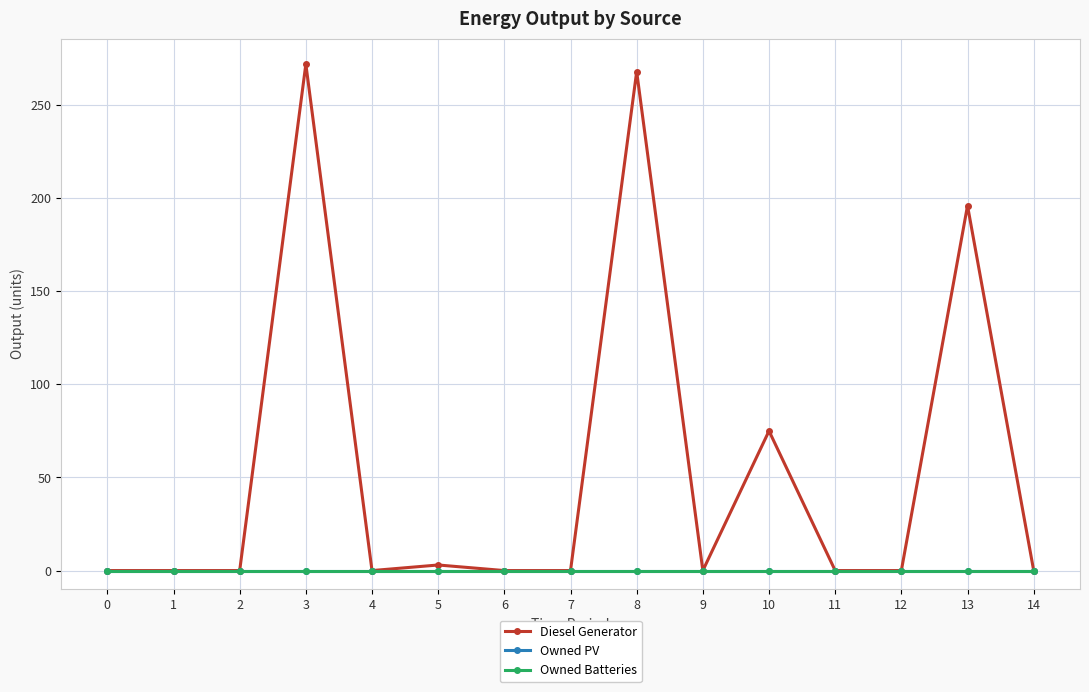

What is the spread (max minus min) of values at 8?

268